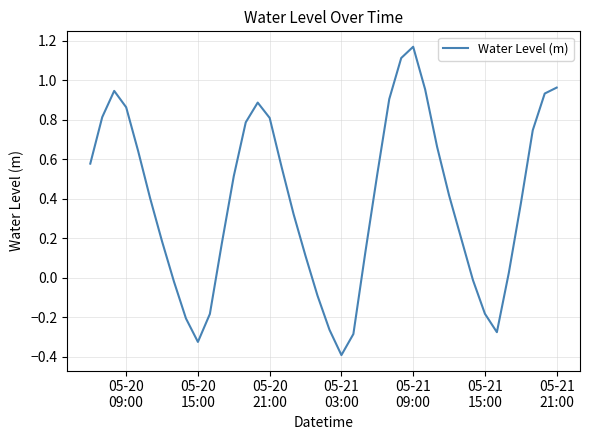

What is the difference between the maximum and minimum values?

1.6